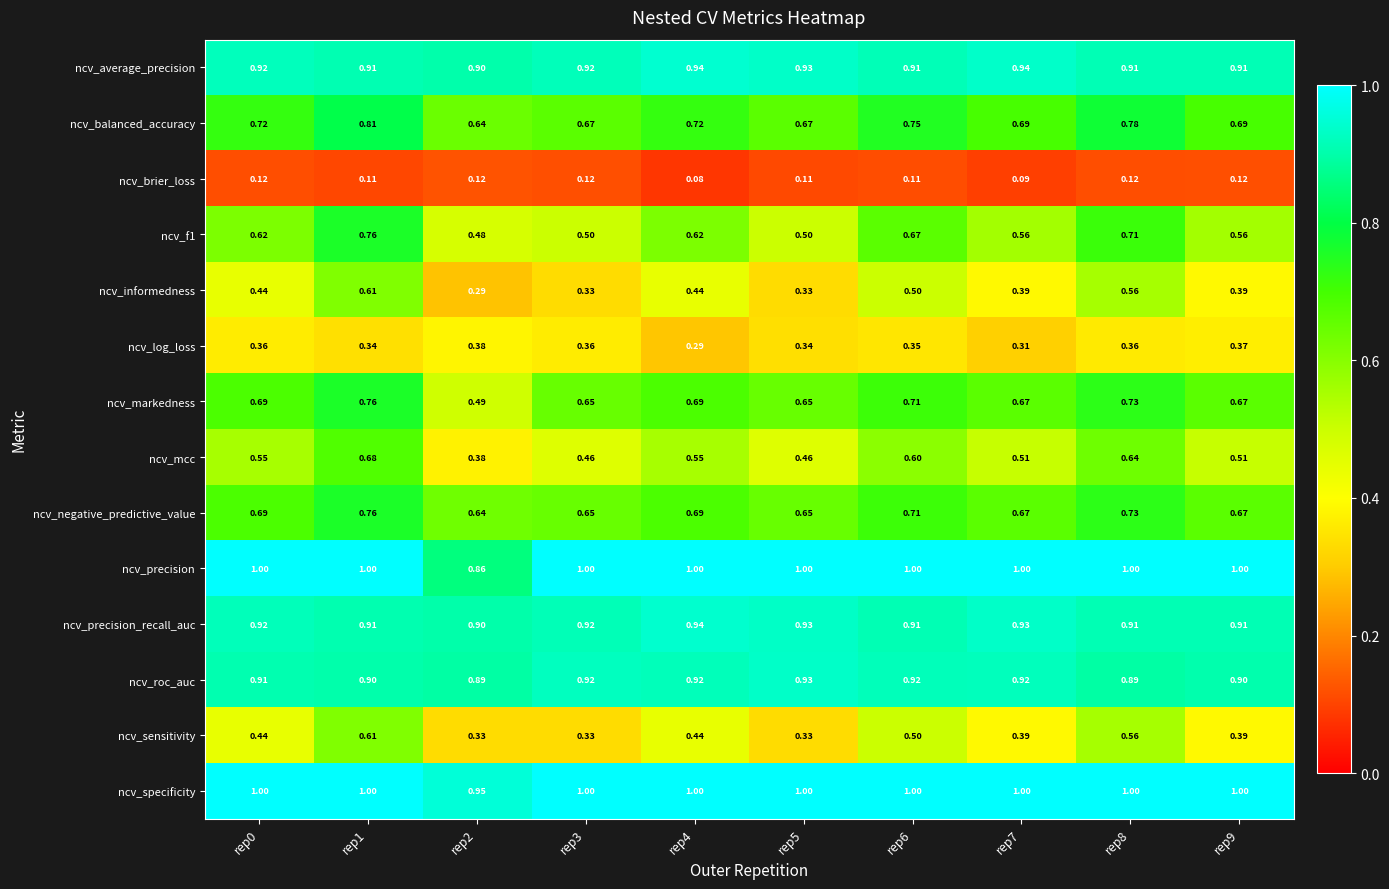

Is the value of ncv_negative_predictive_value at rep8 greater than the value of ncv_informedness at rep5?

Yes